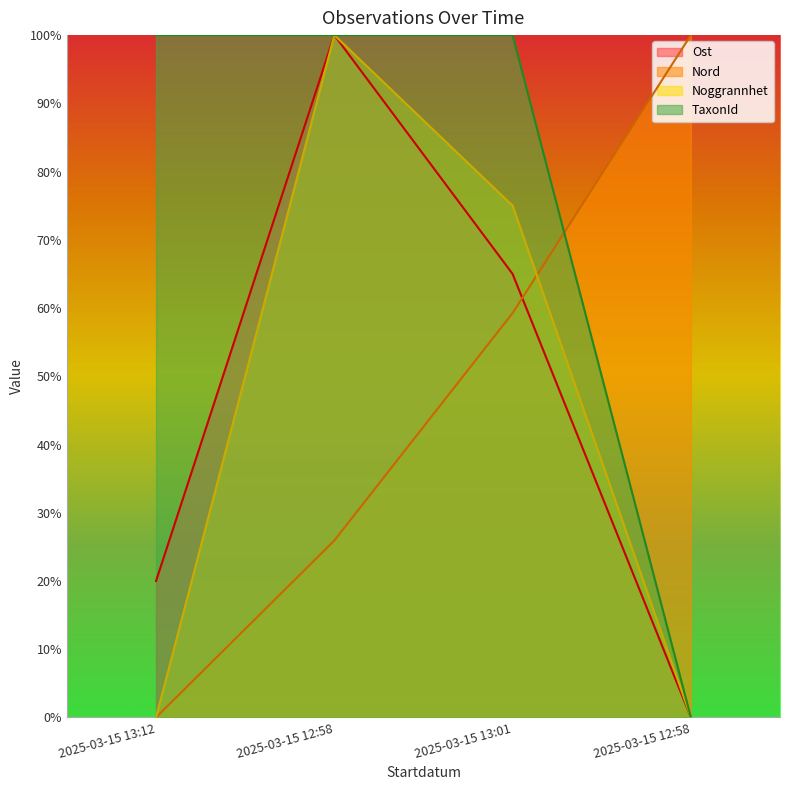

True or false: Noggrannhet and TaxonId intersect in this chart.

False